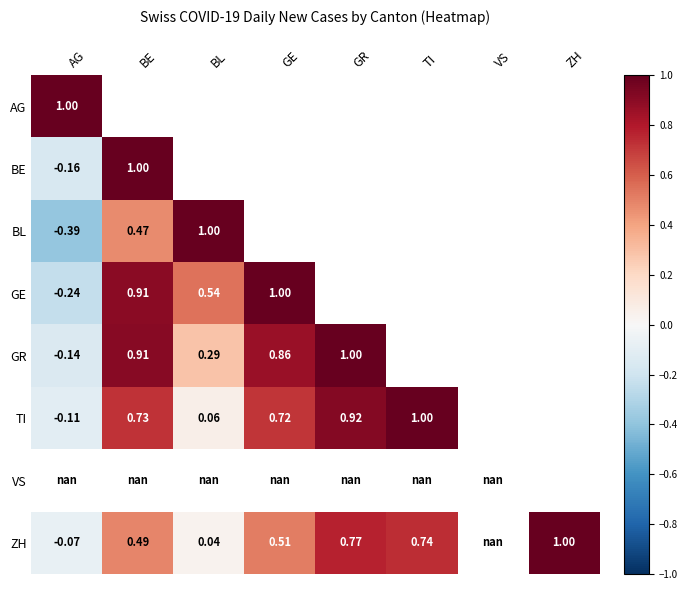

Which has a higher value, TI or GR?

GR